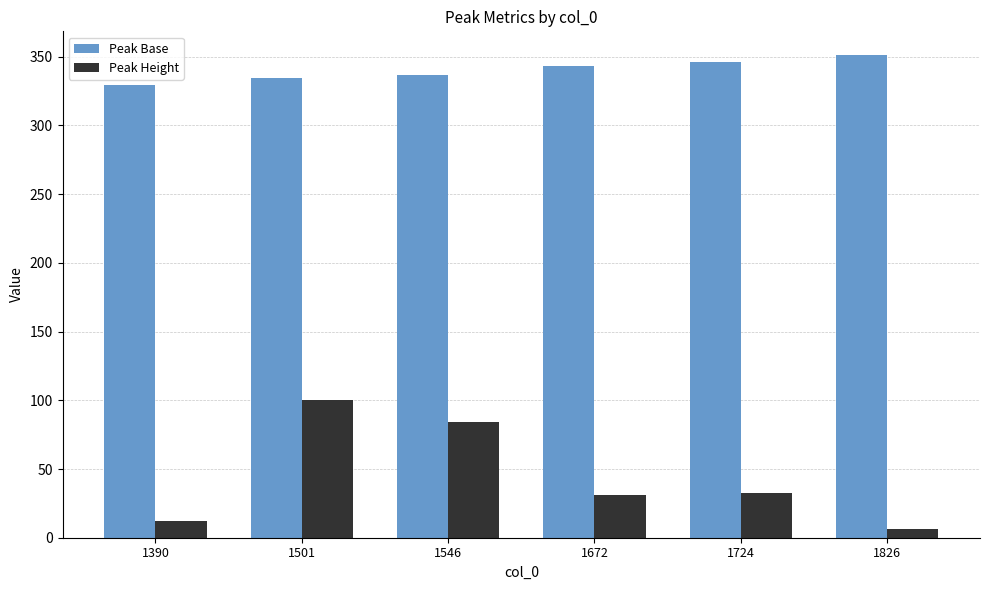

Reading right to left, list all the values displayed in this chart.

Peak Base: 1826=350.9	1724=345.8	1672=343.2	1546=336.9	1501=334.7	1390=329.1
Peak Height: 1826=6.3	1724=32.5	1672=30.9	1546=84.0	1501=100.0	1390=12.4